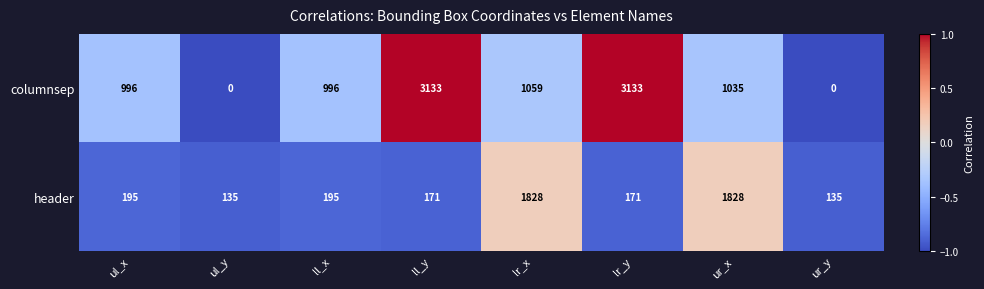

At how many categories does at least one series exceed 0?

8